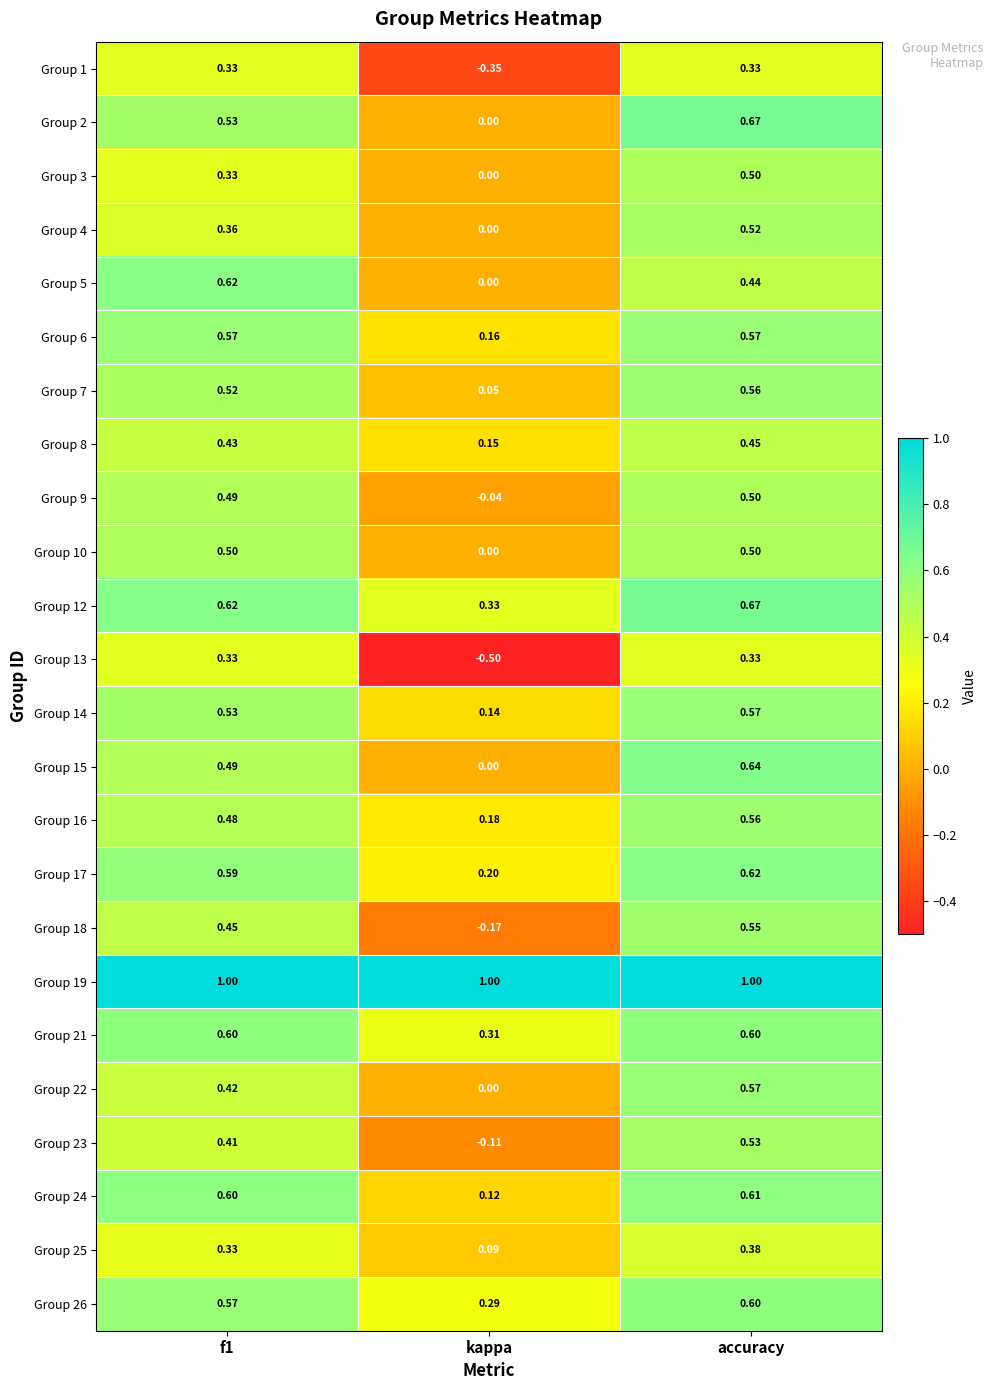

Where is Group 22 nearest to the value 0?

kappa